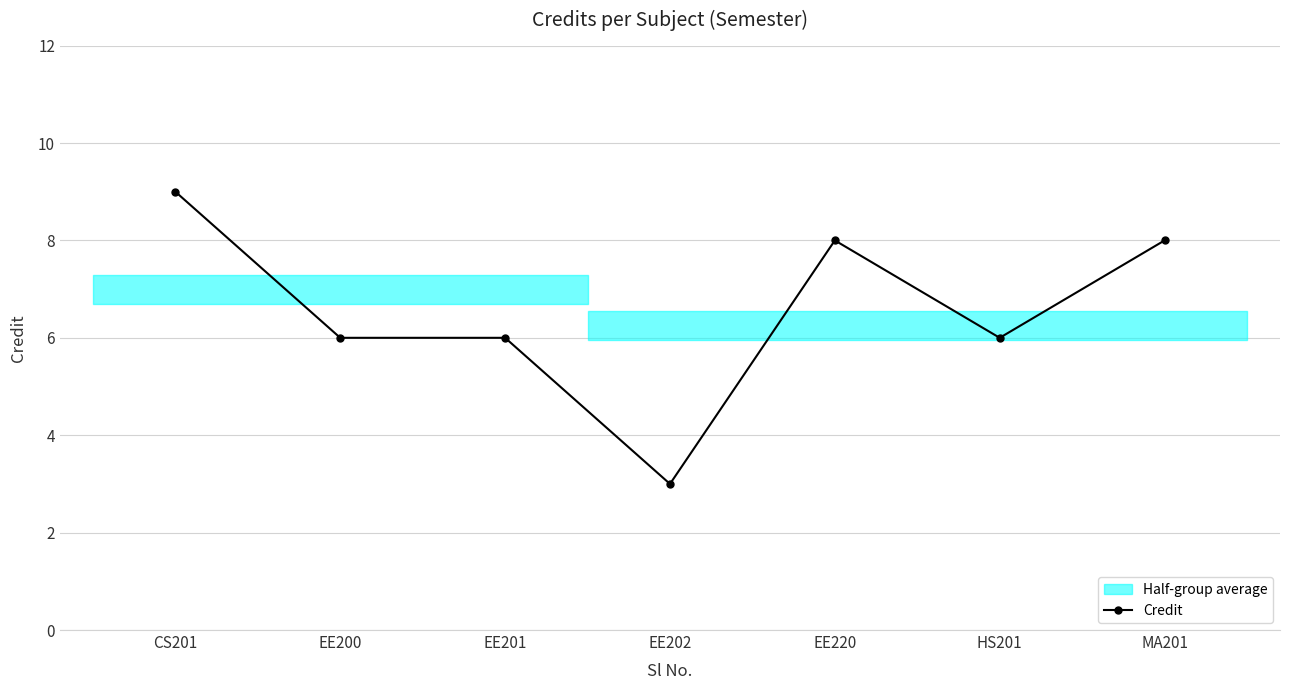

The value at CS201 is 4. True or false?

False